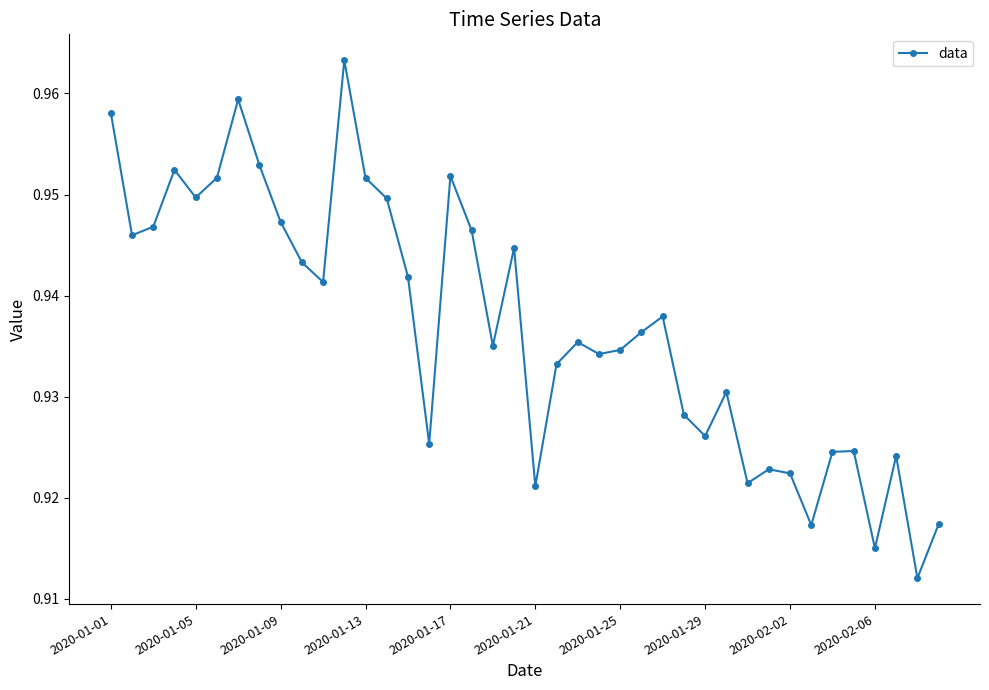

What is the sum of all values?

37.5